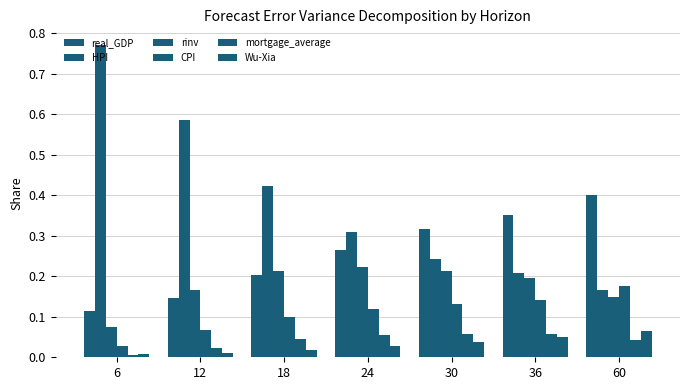

How many groups of bars are there?

7